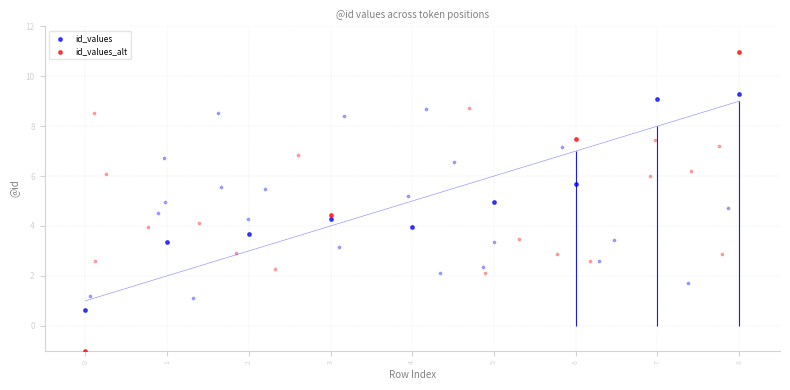

Approximately how many times larger is the value at 1 compared to 5?

0.3